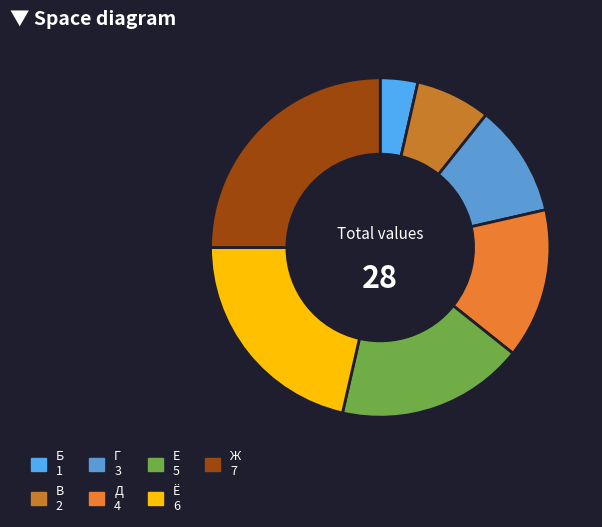

Count the number of slices in the pie.

7